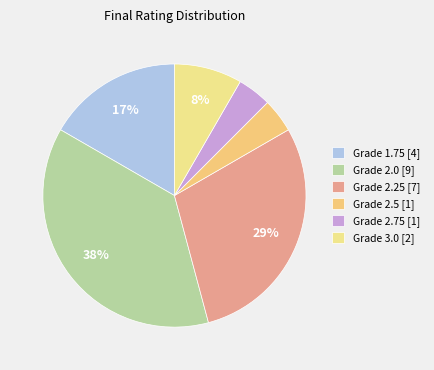

Is there a majority slice in this chart?

No